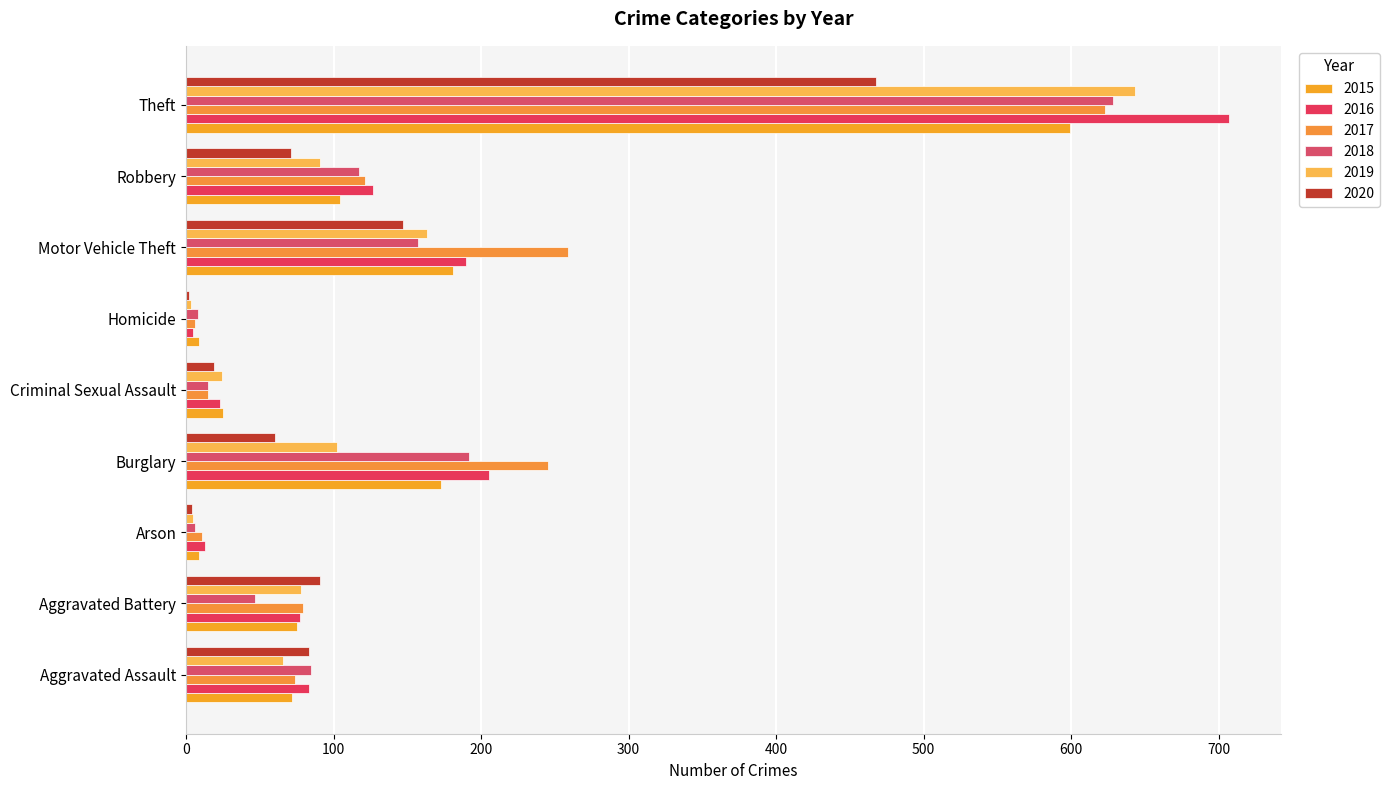

What is the total value across all series at Motor Vehicle Theft?

1097